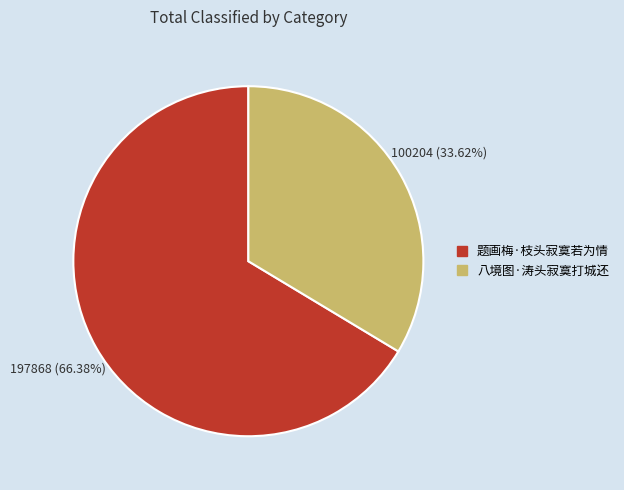

Does any single category account for the majority?

Yes